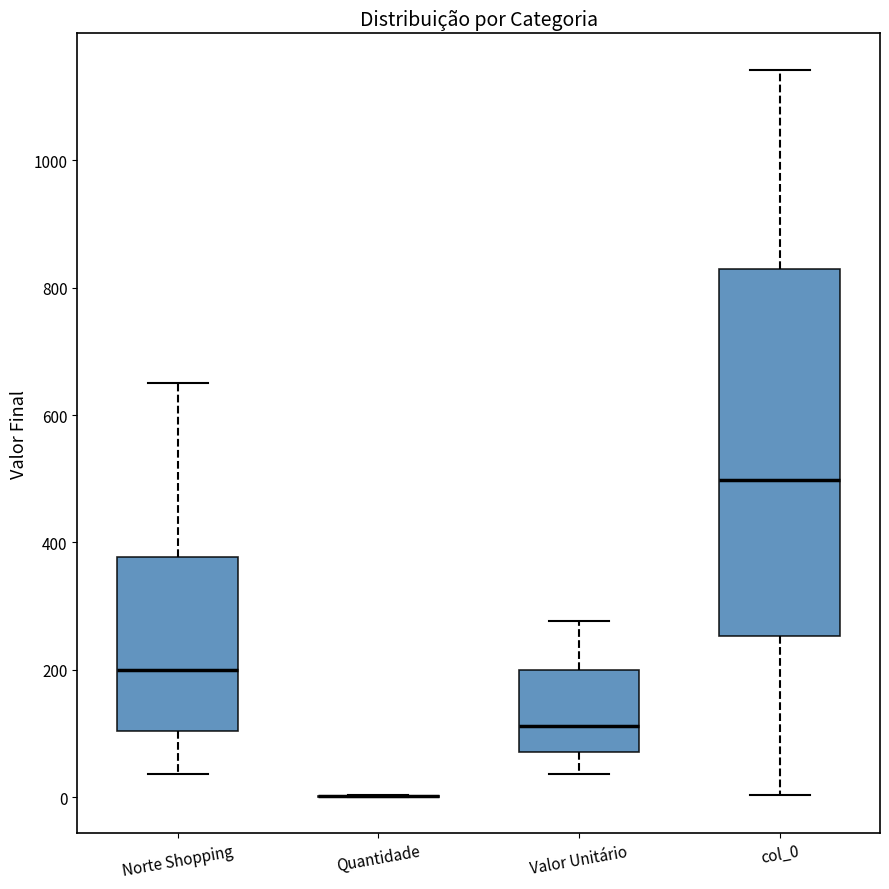

Reading left to right, read every box against the y-axis: the position of its median line, the range the box covers, and the ends of its whiskers. The values are not printed on the chart, so give them approximately, as read against the axis.

Norte Shopping: median 200, box 100 to 380, whiskers 40 to 660
Quantidade: box collapsed to a line at 0, whiskers 0 to 0
Valor Unitário: median 120, box 80 to 200, whiskers 40 to 280
col_0: median 500, box 260 to 820, whiskers 0 to 1140